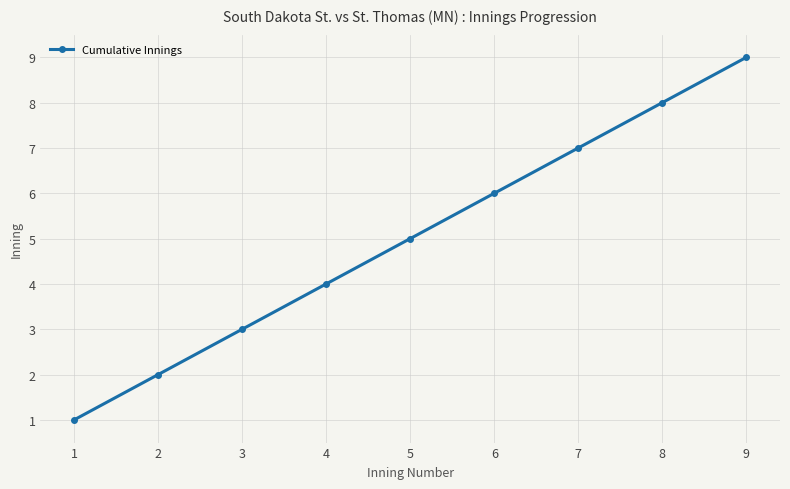

Count the number of data series in this chart.

1